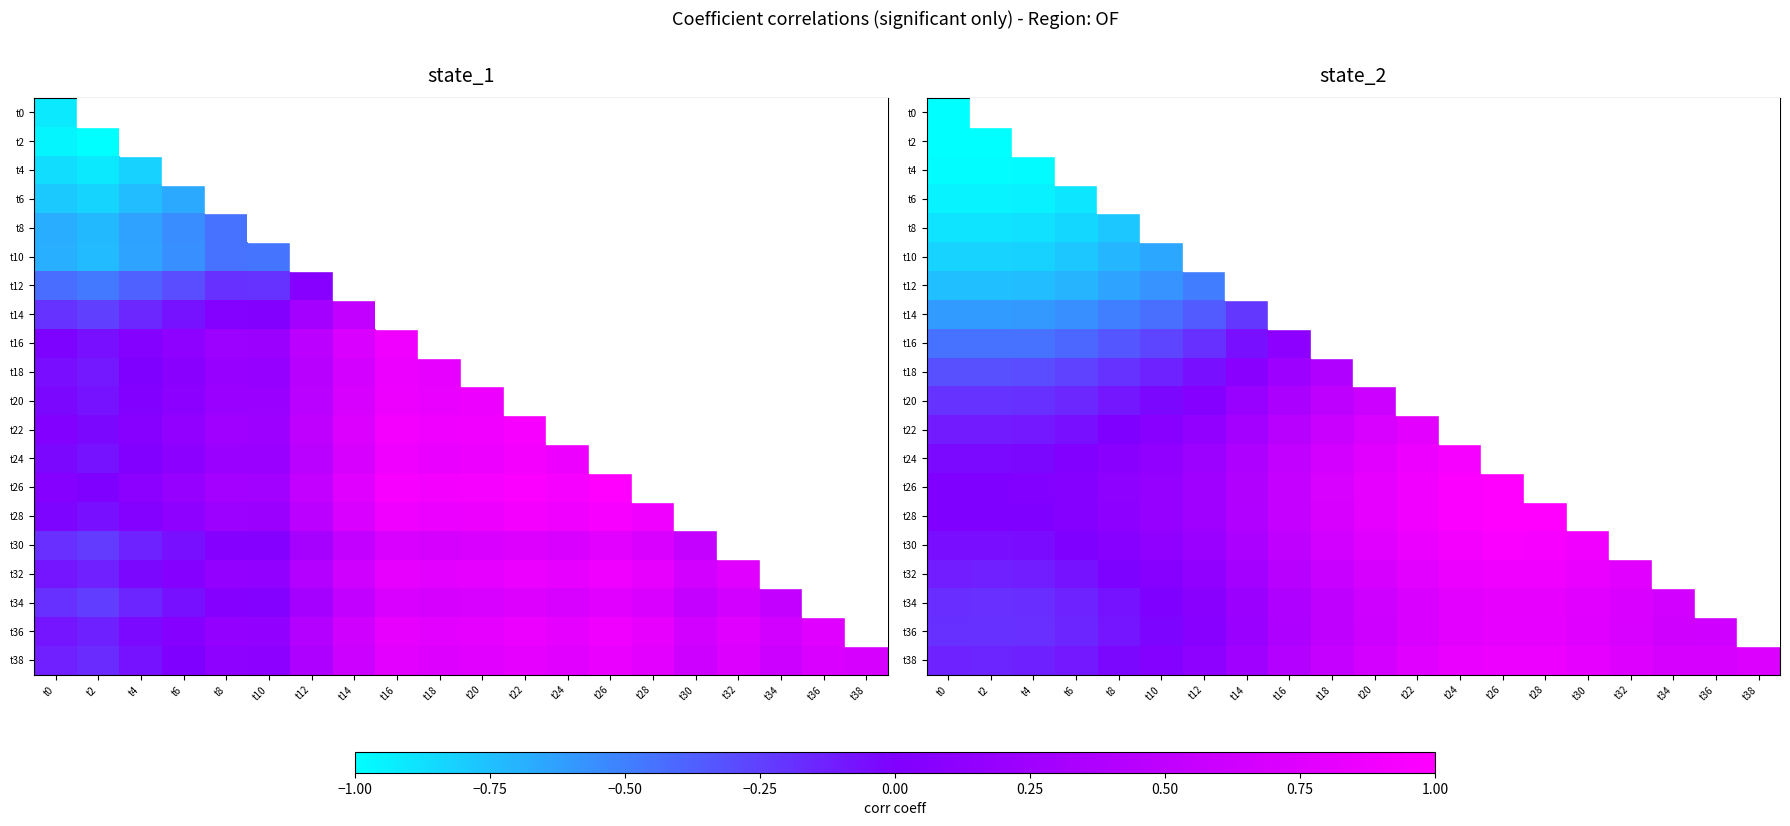

Which label corresponds to the smallest value in the chart?

t2